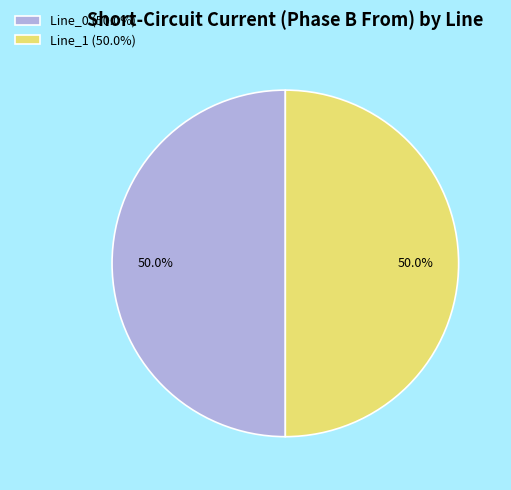

Count the number of slices in the pie.

2